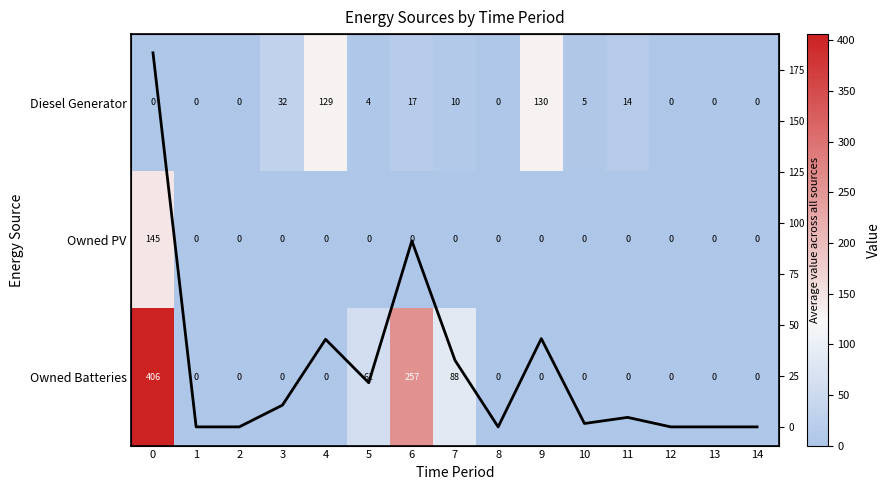

Is the value of row_1 at 13 greater than the value of Column Mean at 10?

No